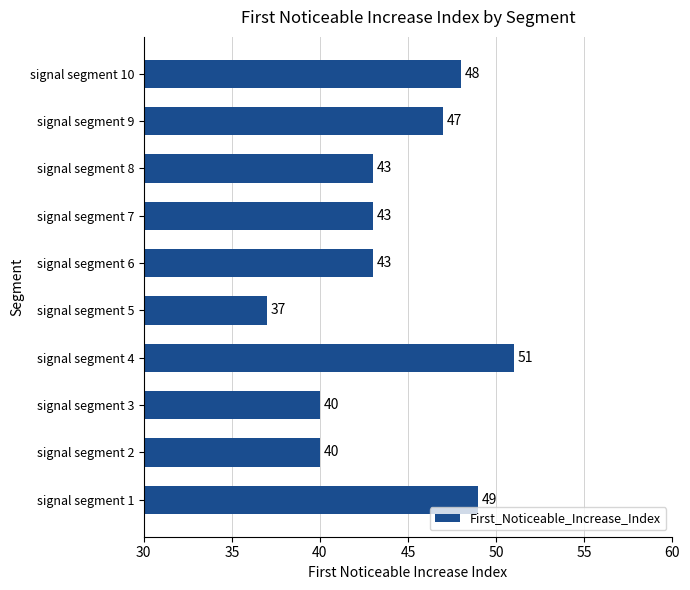

Reading top to bottom, extract all data points from this chart.

signal segment 10=48	signal segment 9=47	signal segment 8=43	signal segment 7=43	signal segment 6=43	signal segment 5=37	signal segment 4=51	signal segment 3=40	signal segment 2=40	signal segment 1=49